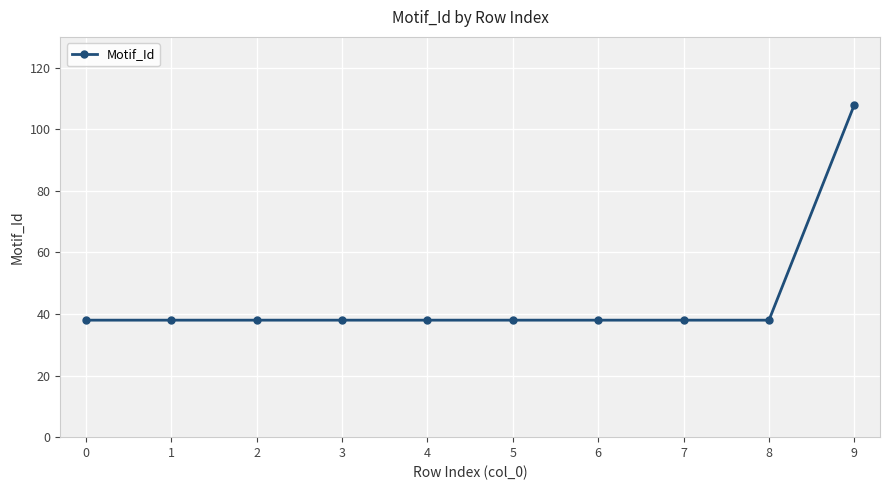

How many data points does each series have?

10